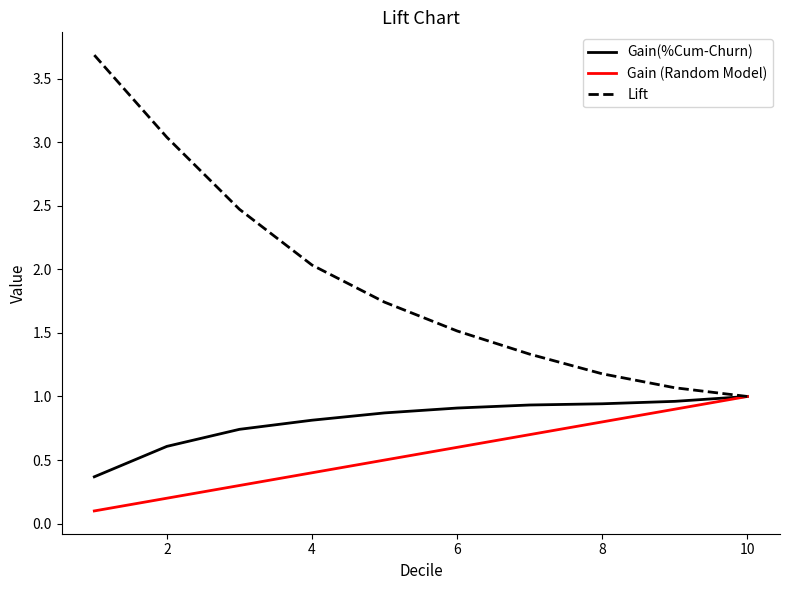

Which series has the largest range (max minus min)?

Lift